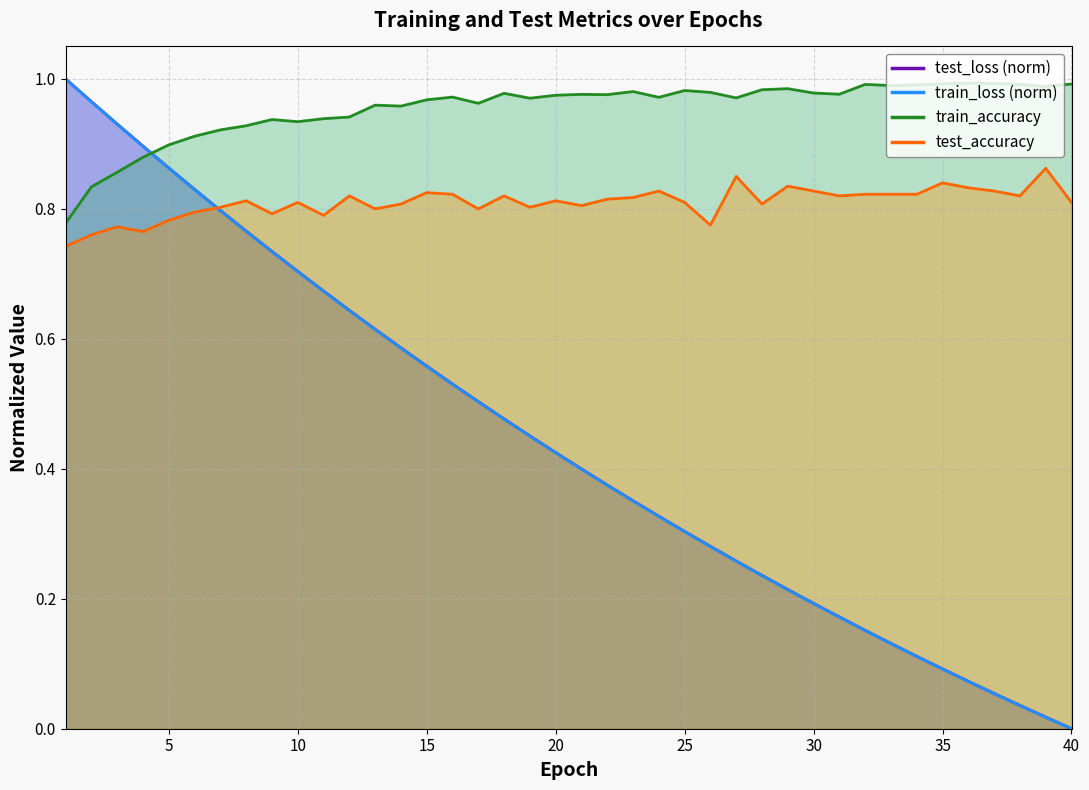

What is the value of the train_accuracy point at the 37th from the left?

1.0